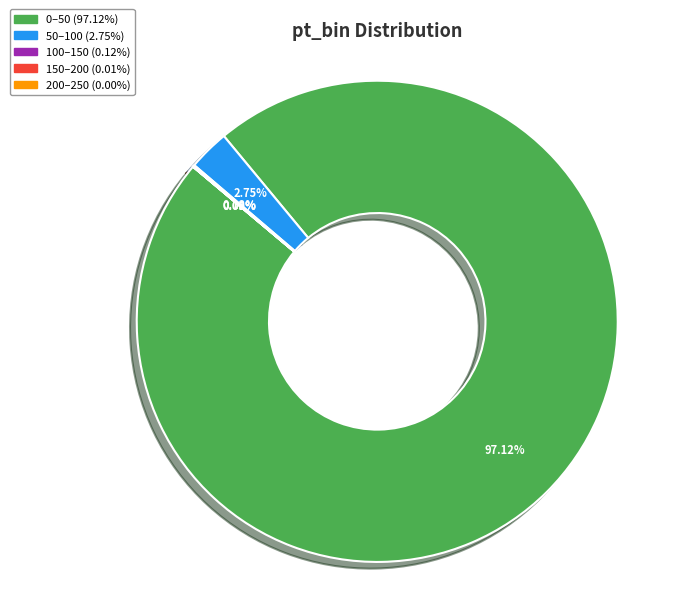

Is there a majority slice in this chart?

Yes